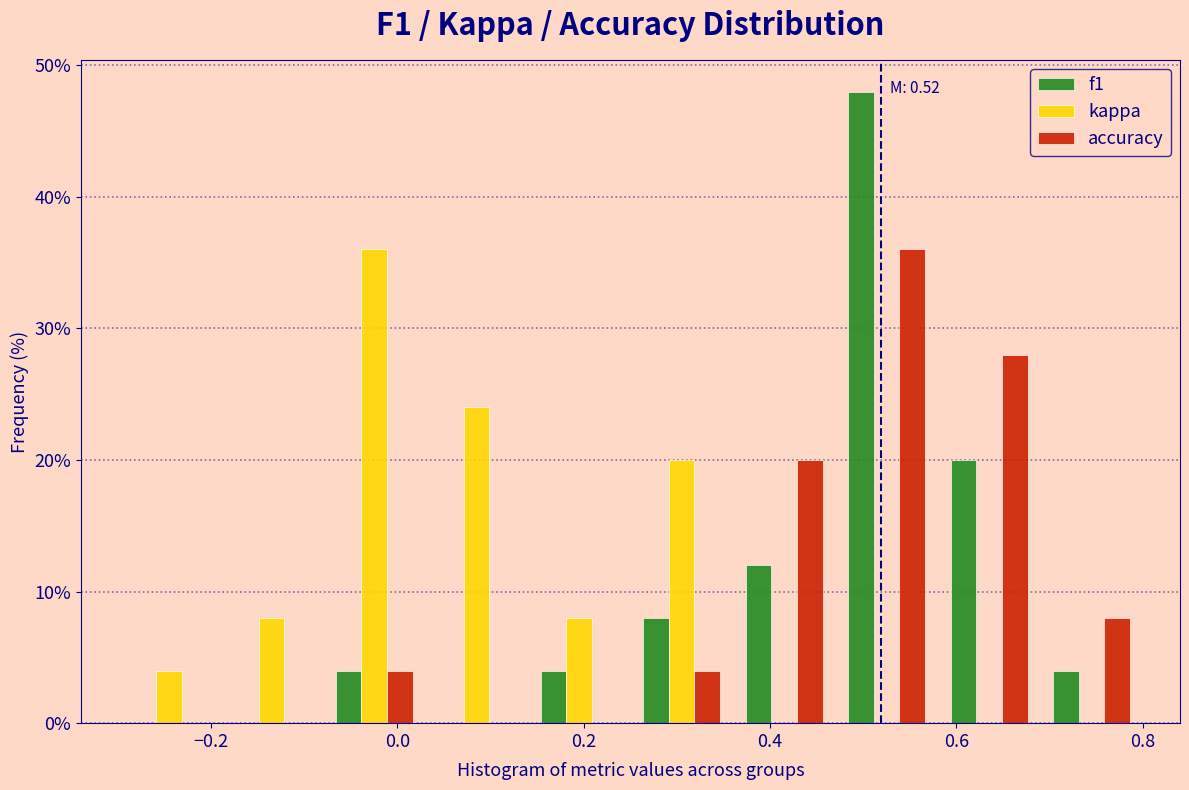

In the f1 series, which range on the x-axis has the tallest bar?

0.47 to 0.58